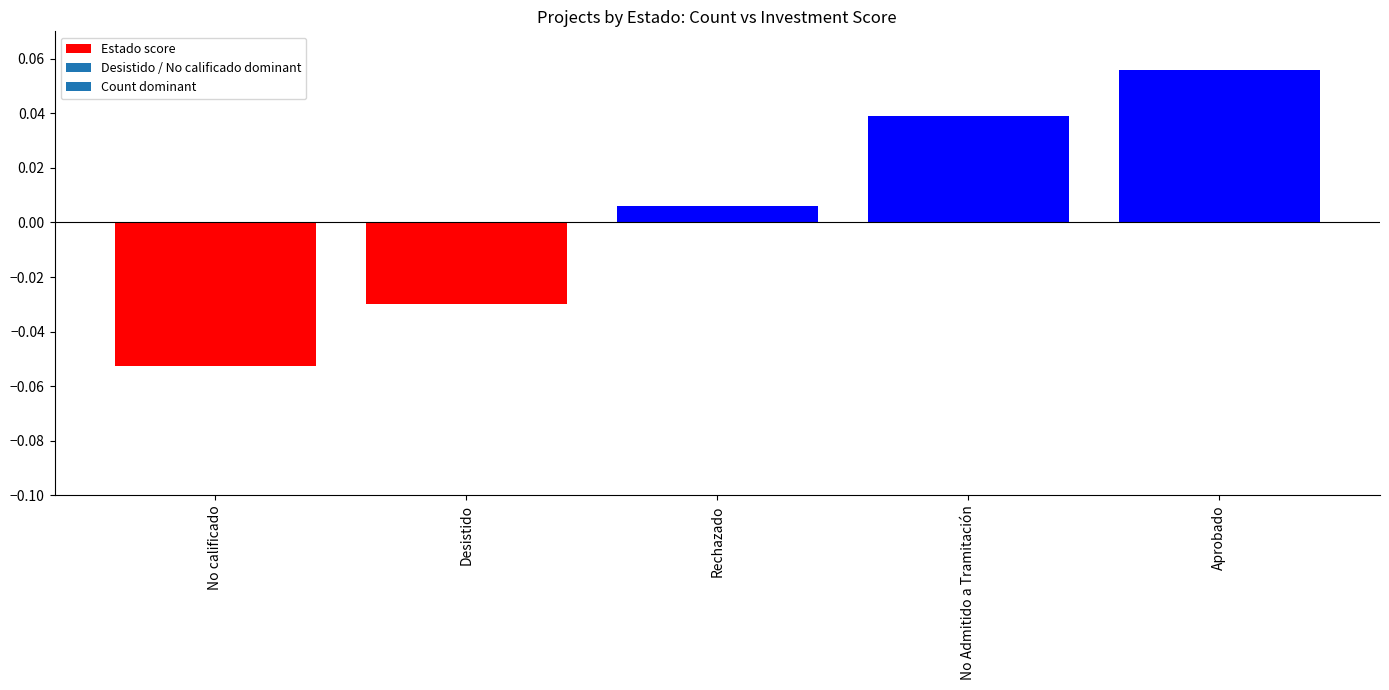

Where does the data first go above 0?

Rechazado